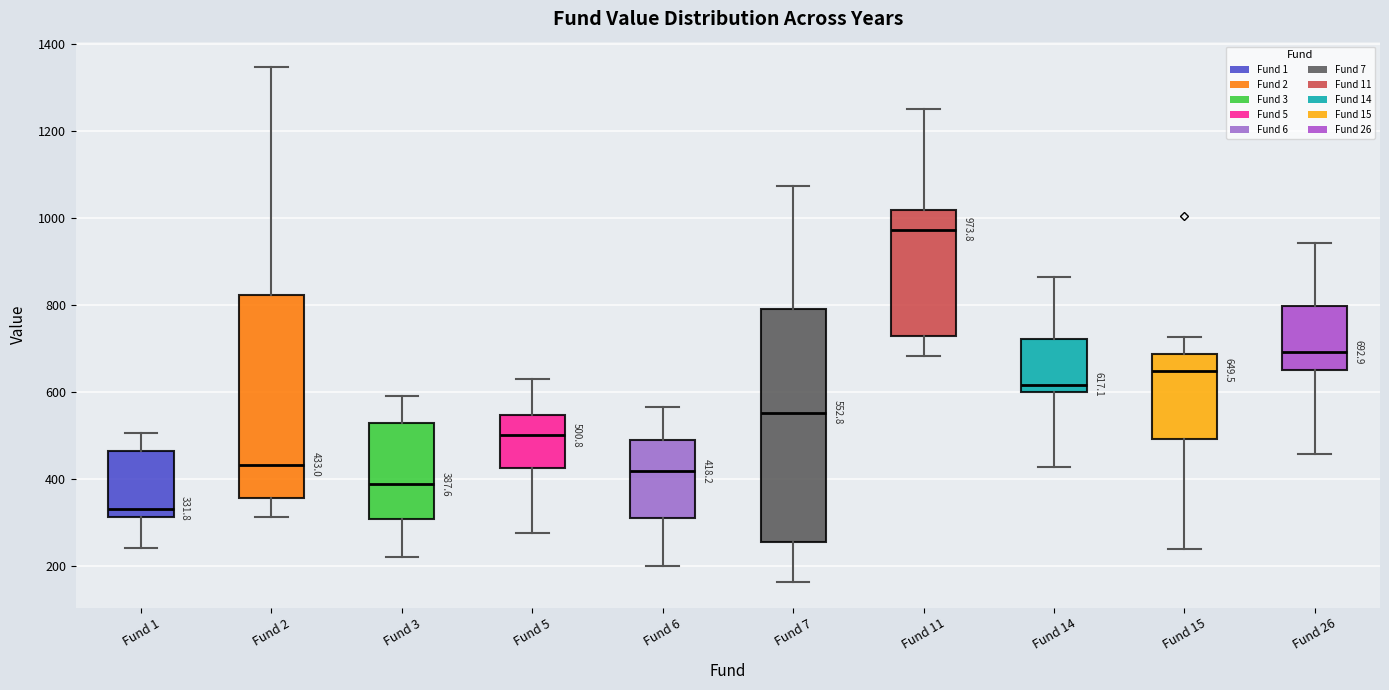

Which box is the tallest, from its lower edge to its upper edge?

Fund 7